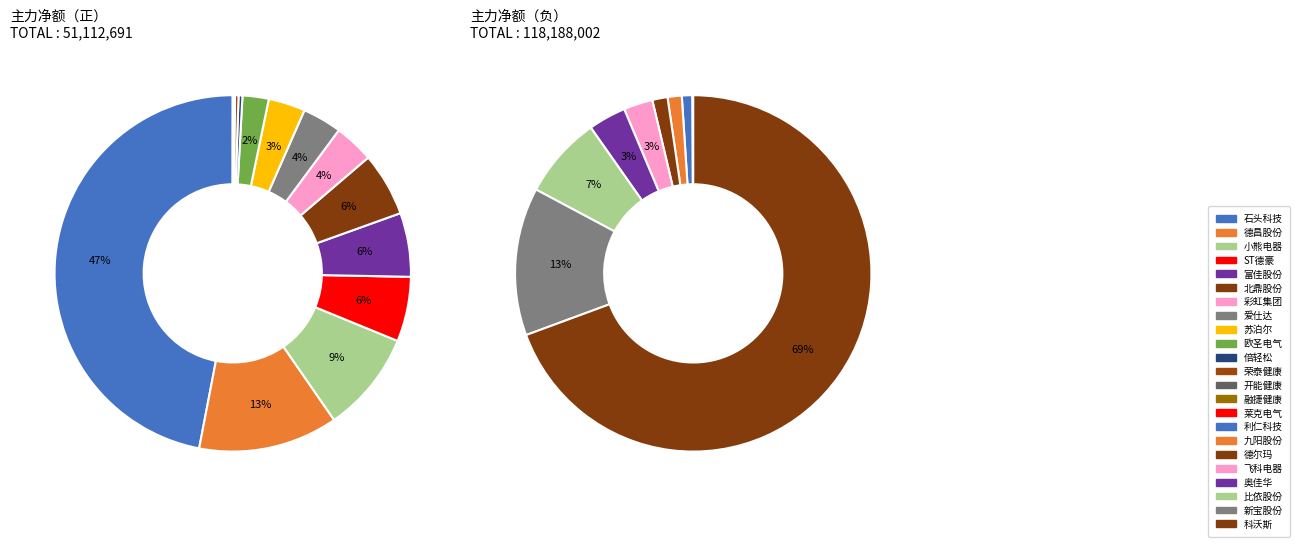

The 1 slice represents 23% of the pie. True or false?

False